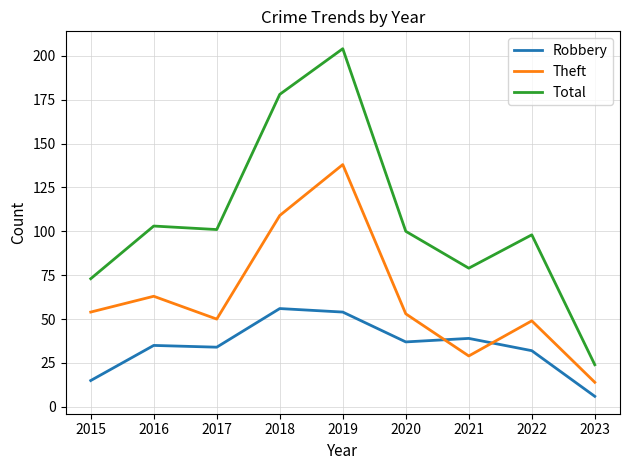

True or false: Total has more than 1 interior local peaks.

True